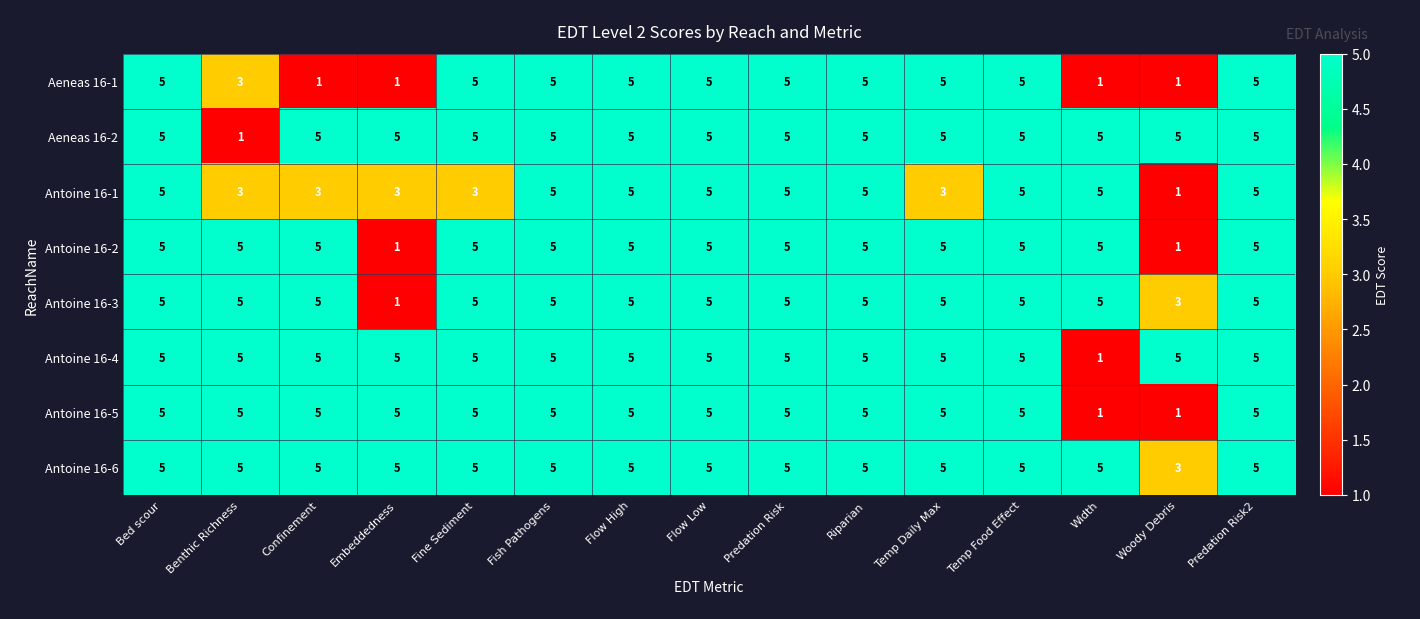

The Antoine 16-2 series shows 5 at Width. True or false?

True